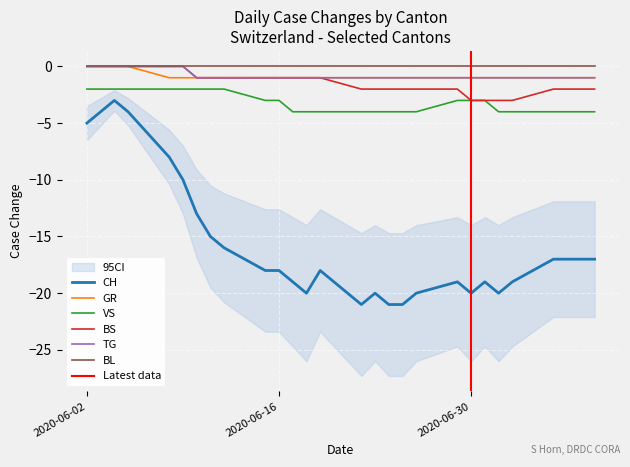

True or false: CH and VS intersect in this chart.

False